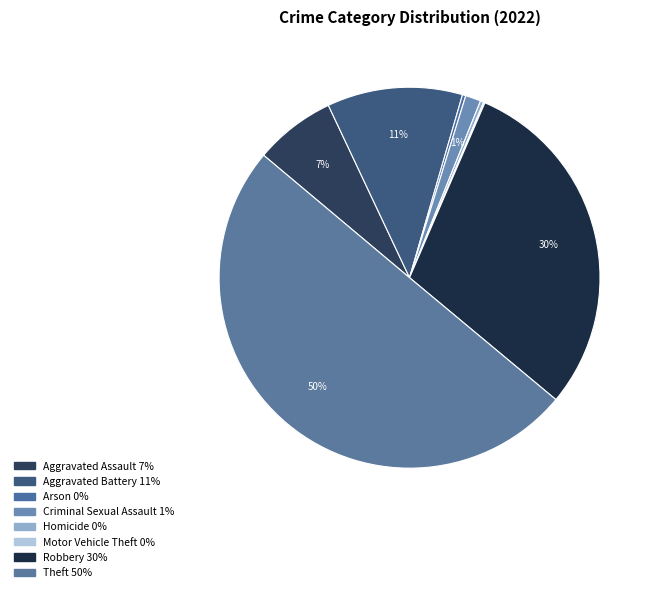

True or false: Robbery accounts for 30% of the total.

True